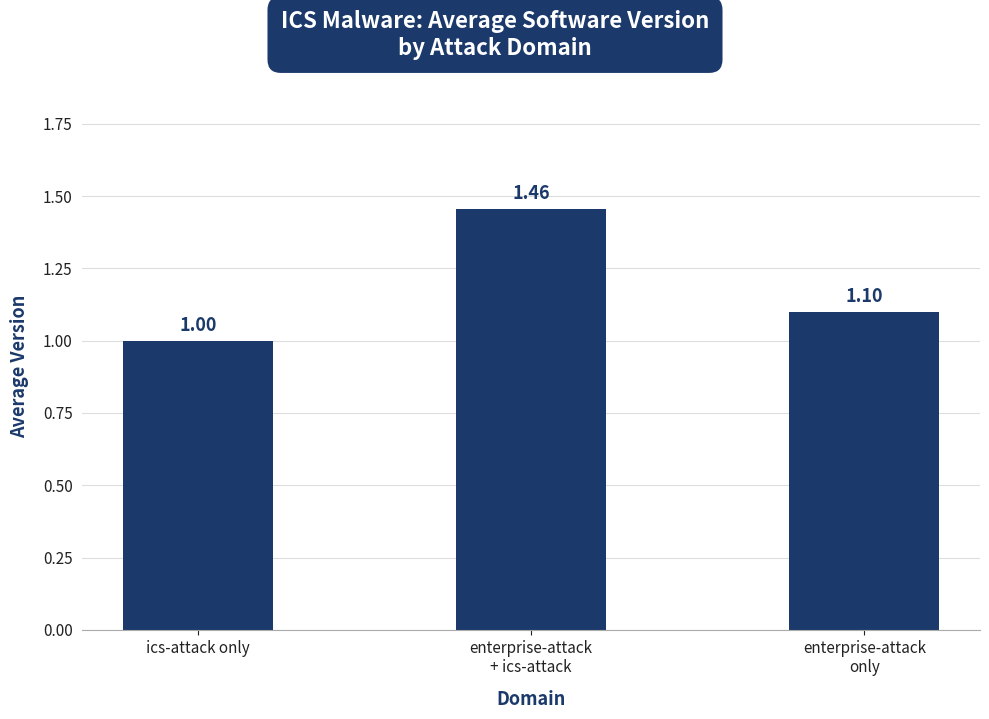

Where is the data nearest to the value 1?

ics-attack only